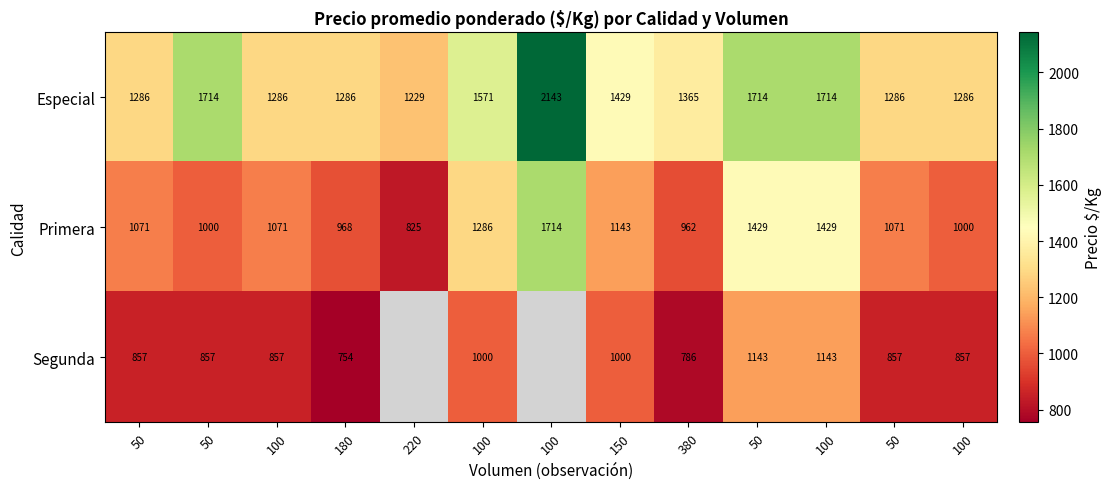

Rank the series at 100 from highest to lowest value.

Especial, Primera, Segunda